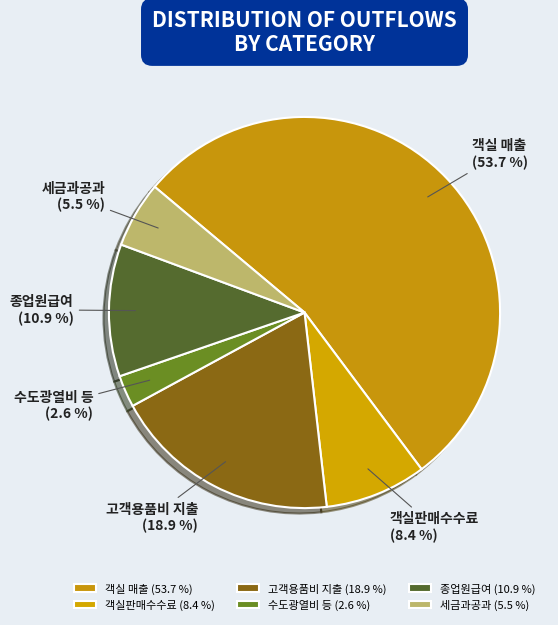

Rank the categories by value from highest to lowest.

객실 매출, 고객용품비 지출, 종업원급여, 객실판매수수료, 세금과공과, 수도광열비 등